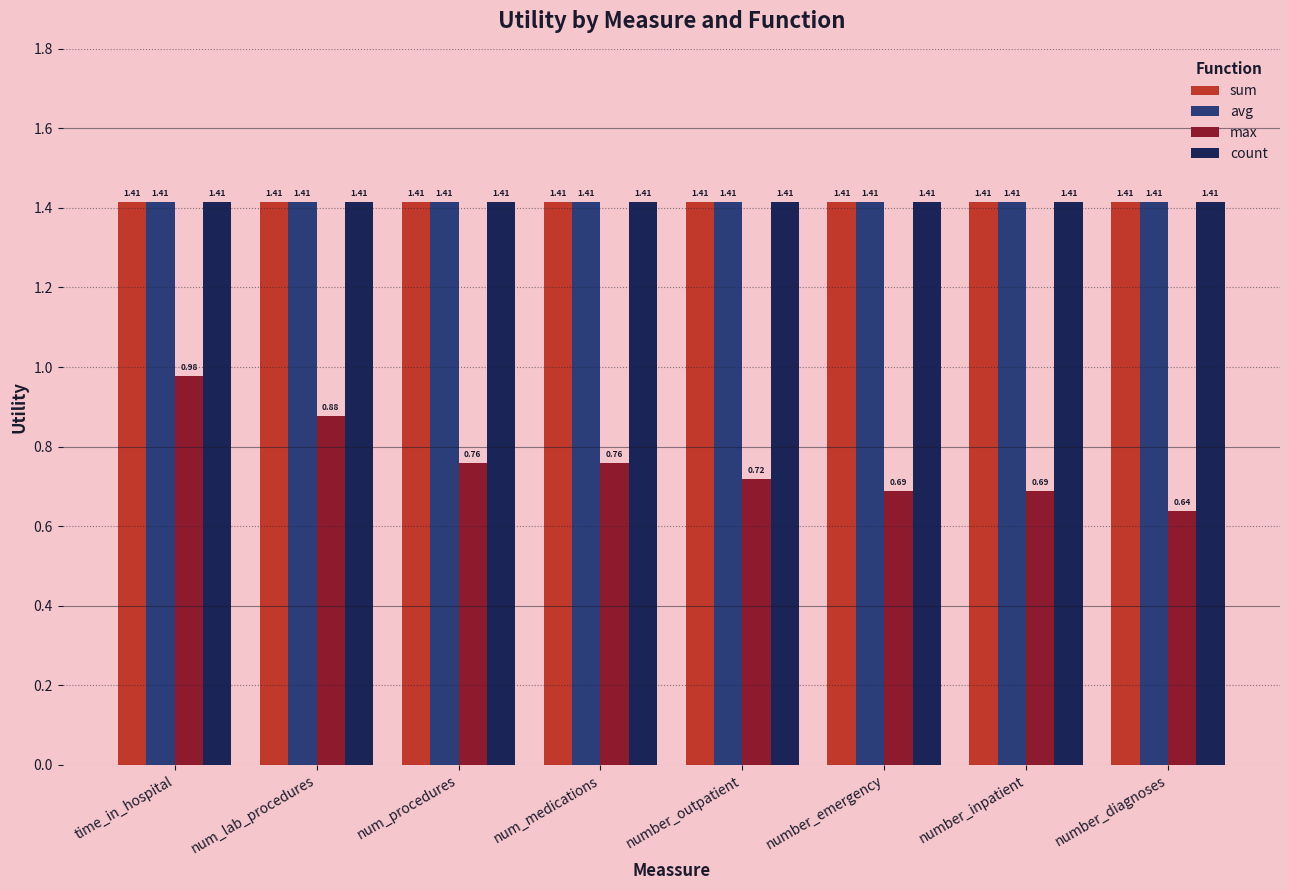

Between time_in_hospital and number_emergency, which series saw the biggest shift?

max